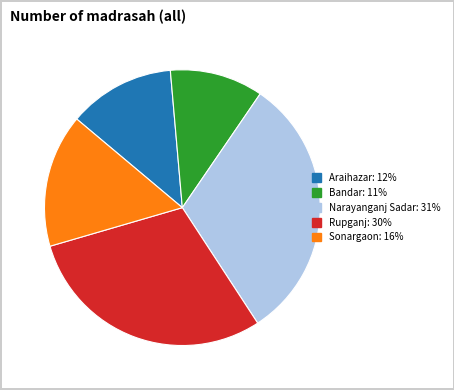

Between Rupganj and Araihazar, which is larger?

Rupganj